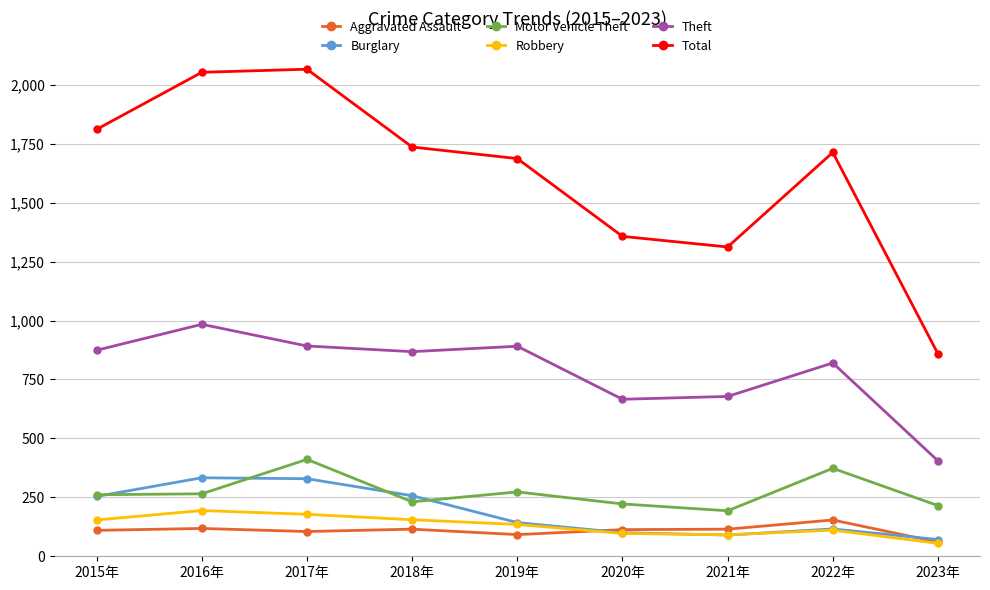

What is the difference between the highest and lowest values at 2018年?

1621